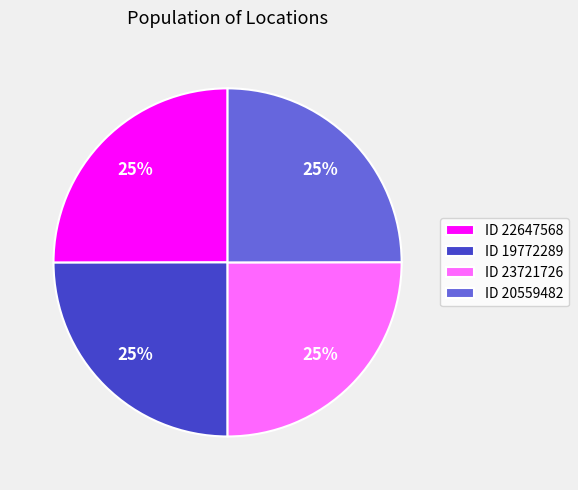

Does any single category account for the majority?

No